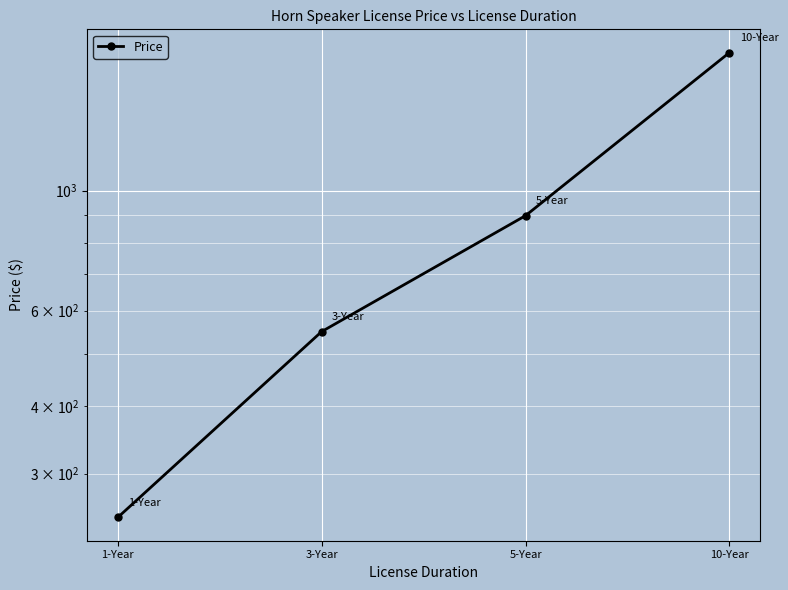

Where is the data nearest to the value 1024?

5-Year